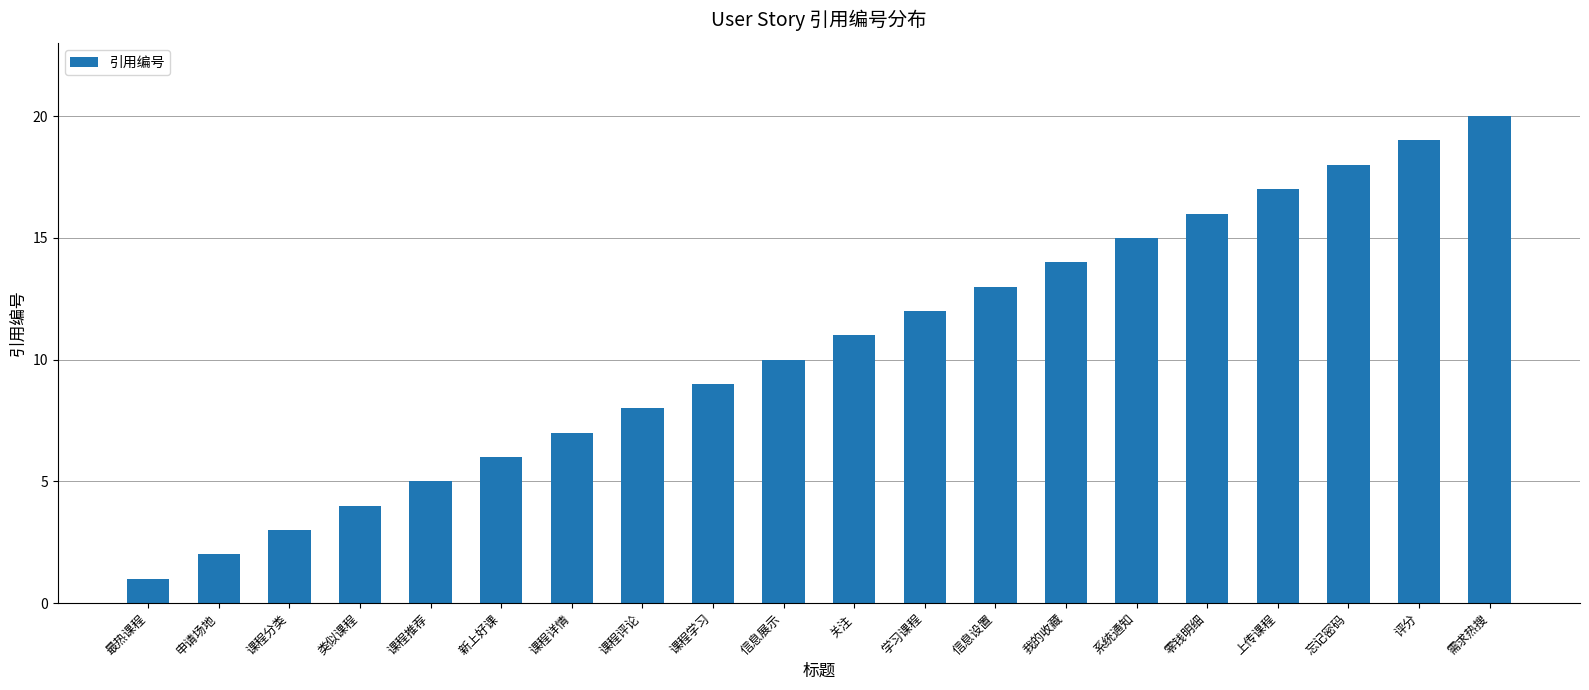

What is the label of the 19th bar from the left?

评分